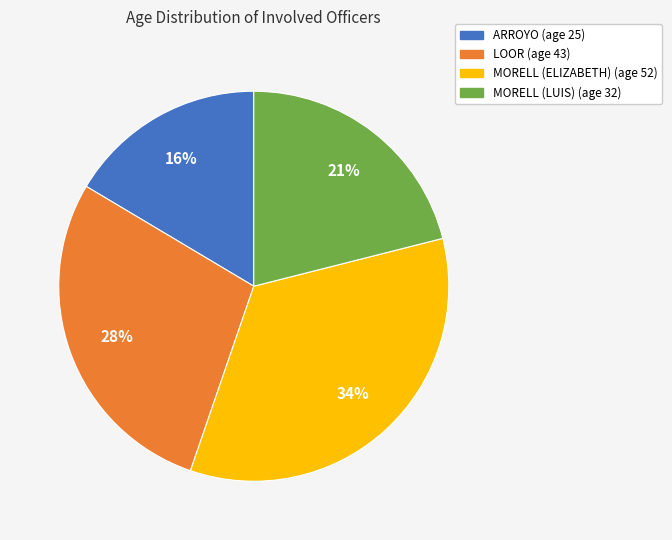

What percentage is the MORELL (LUIS) slice, to the nearest percent?

21%